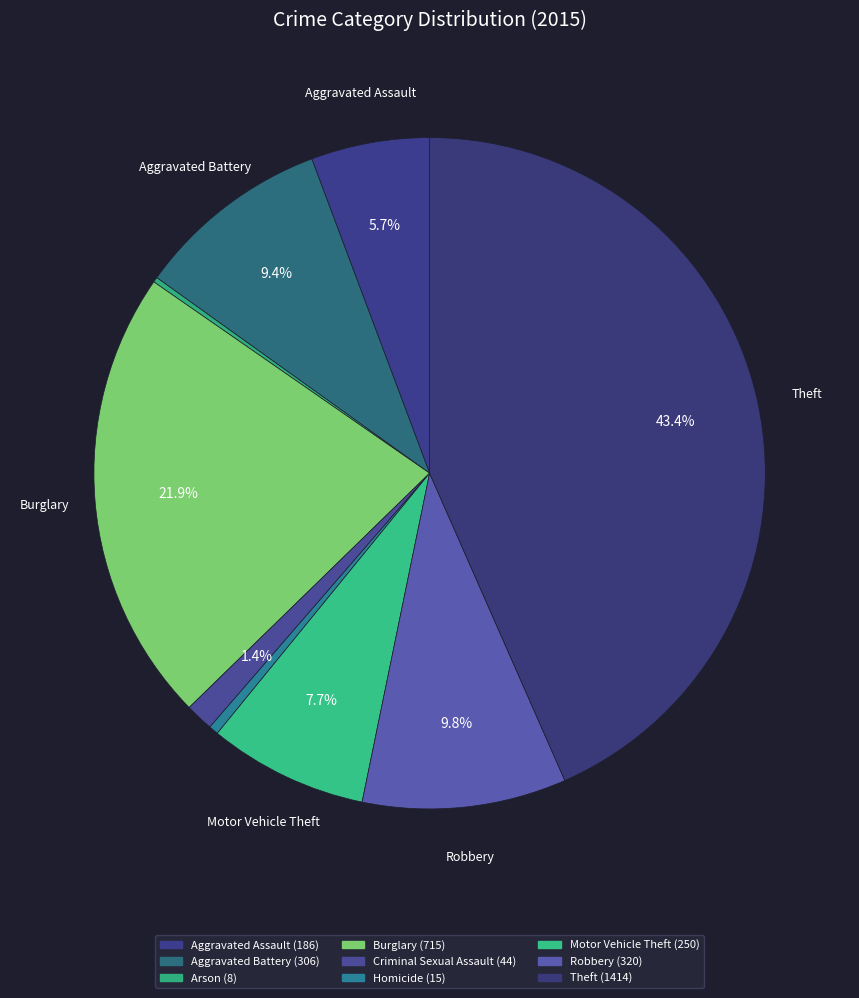

To the nearest percent, what portion does Aggravated Battery represent?

9%